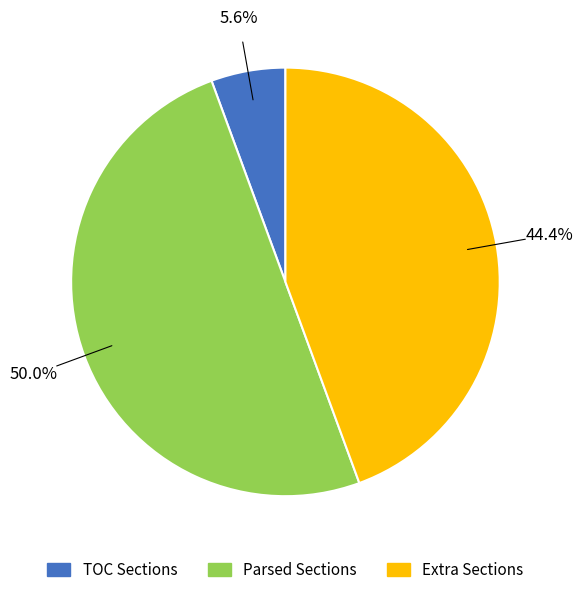

Is TOC Sections the majority of the pie?

No